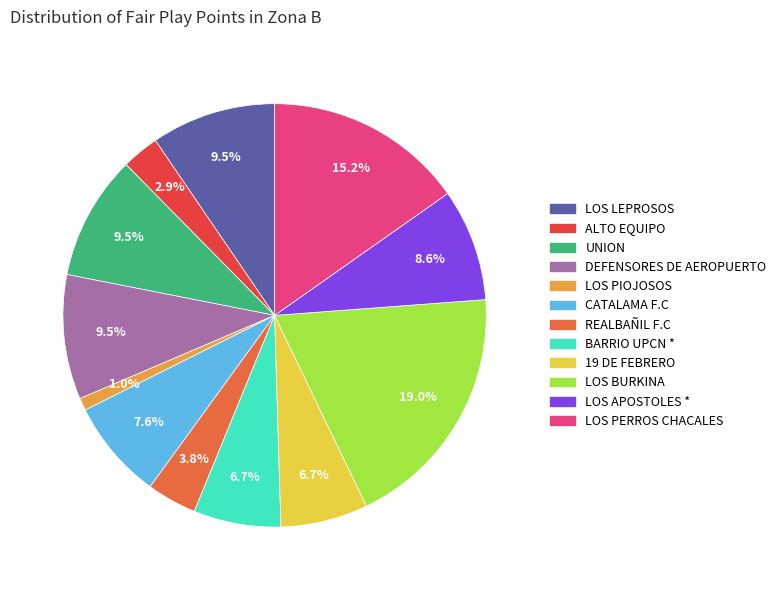

Is it true that BARRIO UPCN * is 7% of the pie?

True